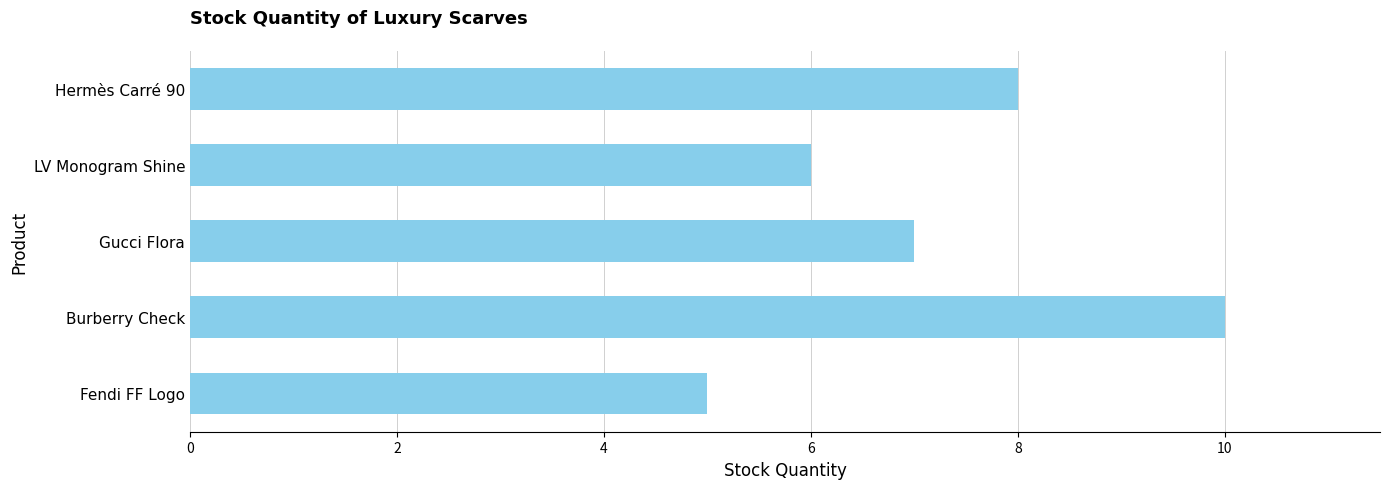

Reading top to bottom, extract all data points from this chart.

8	6	7	10	5